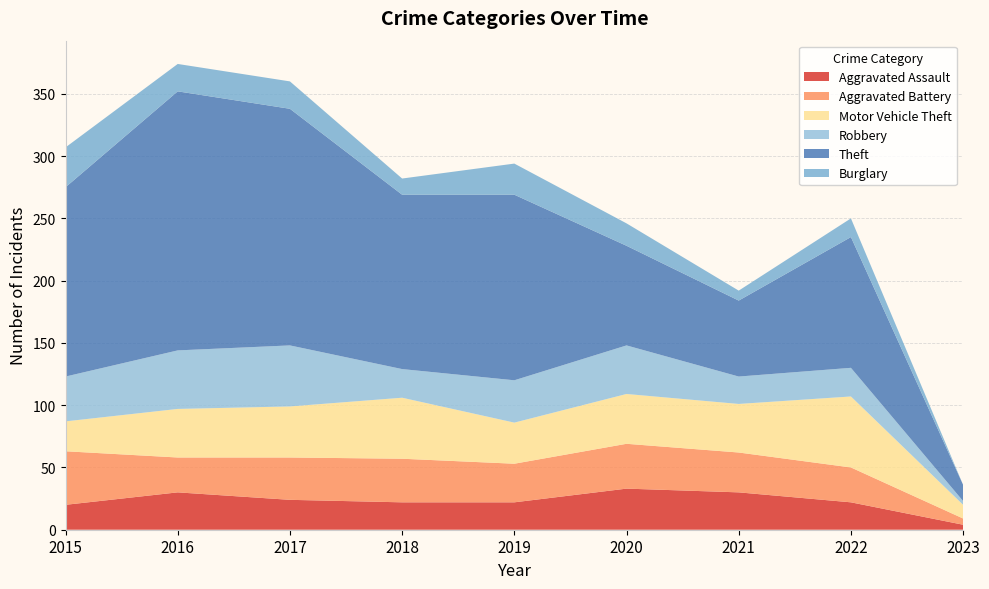

Reading left to right, list all the values displayed in this chart.

Aggravated Assault: 20	30	24	22	22	33	30	22	4
Aggravated Battery: 43	28	34	35	31	36	32	28	5
Motor Vehicle Theft: 24	39	41	49	33	40	39	57	11
Robbery: 36	47	49	23	34	39	22	23	3
Theft: 152	208	190	140	149	80	61	105	13
Burglary: 32	22	22	13	25	18	8	15	0